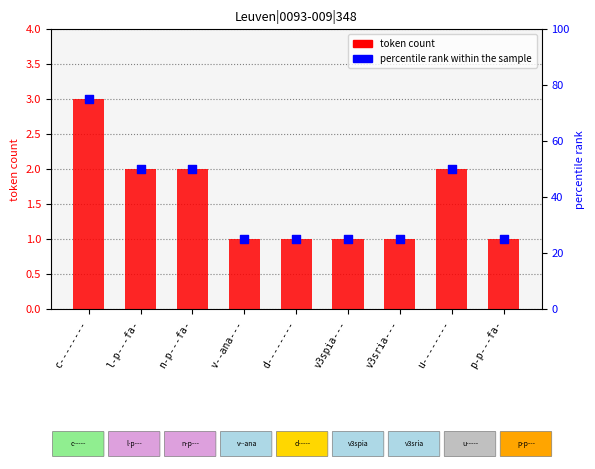

What are all the series names shown in the legend?

token count, percentile rank within the sample